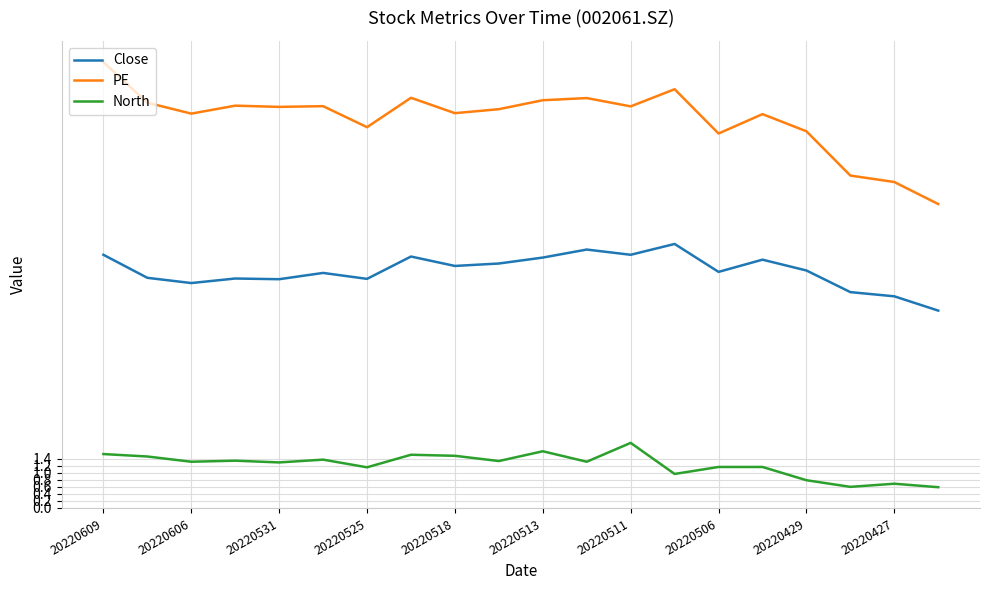

Which series has the largest total across all categories?

PE